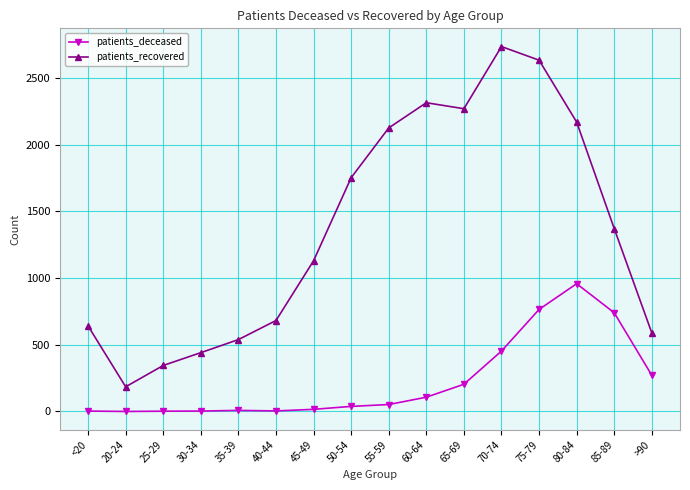

What is the sum of the patients_deceased values at 20-24 and 80-84?

958